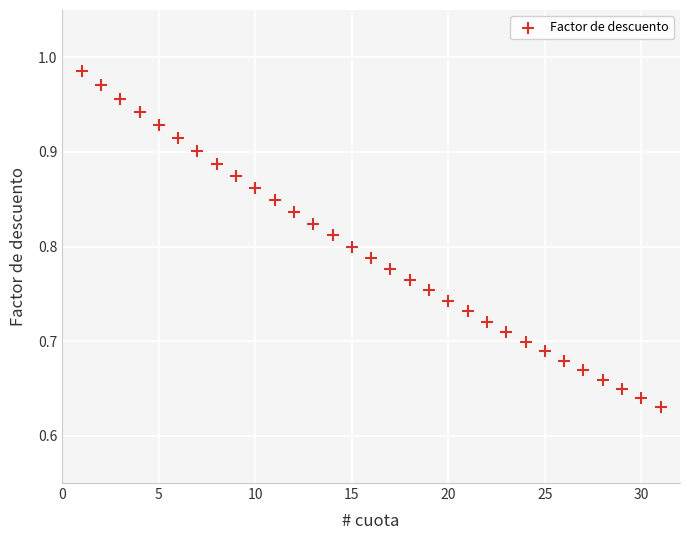

What is the range of X values (max minus min)?

30.0